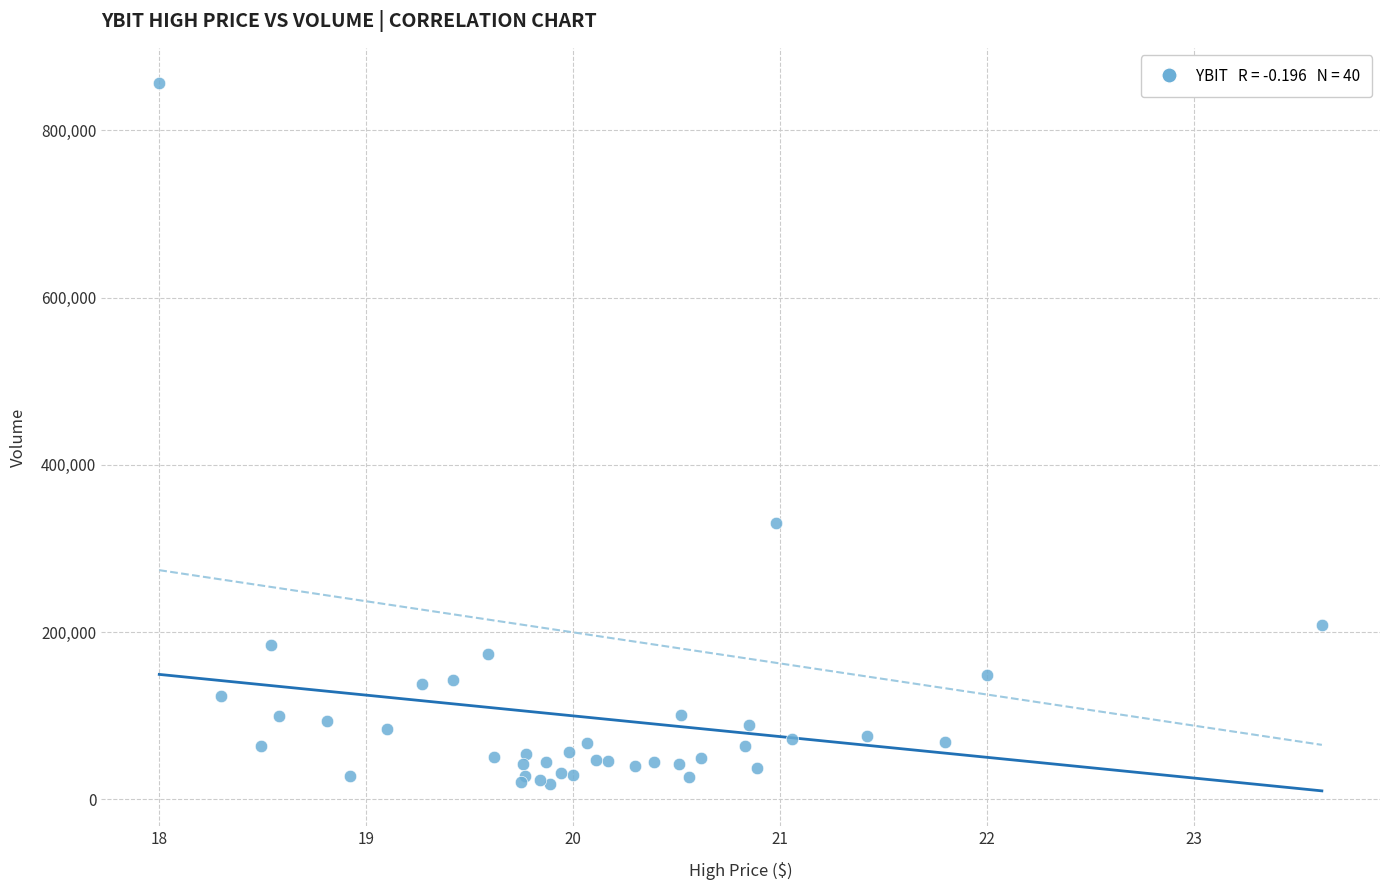

What Y value in the scatter plot is closest to 437100?

331000